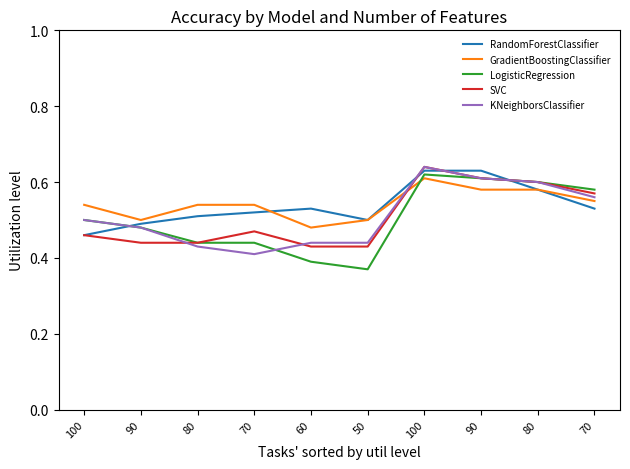

Which has a higher value, 100 or 50?

50